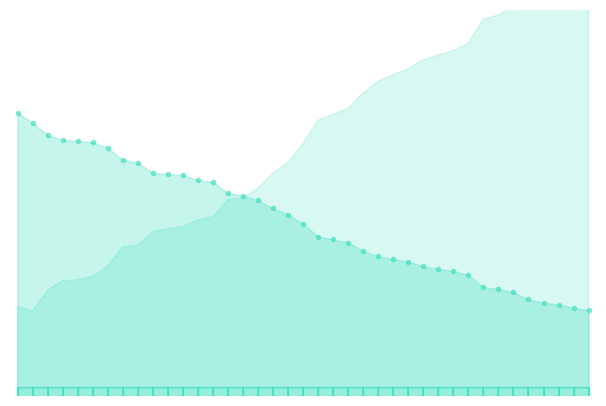

How many lines are shown in the chart?

1